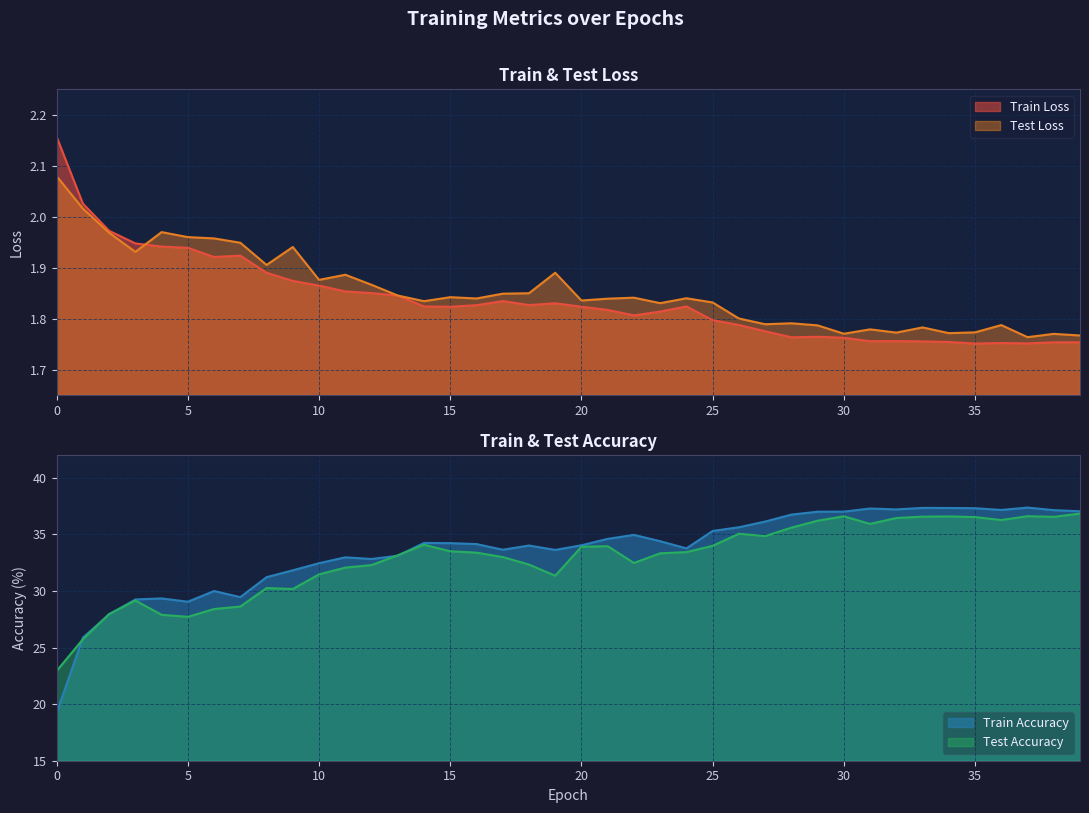

At which category does the chart reach its peak across all series?

37